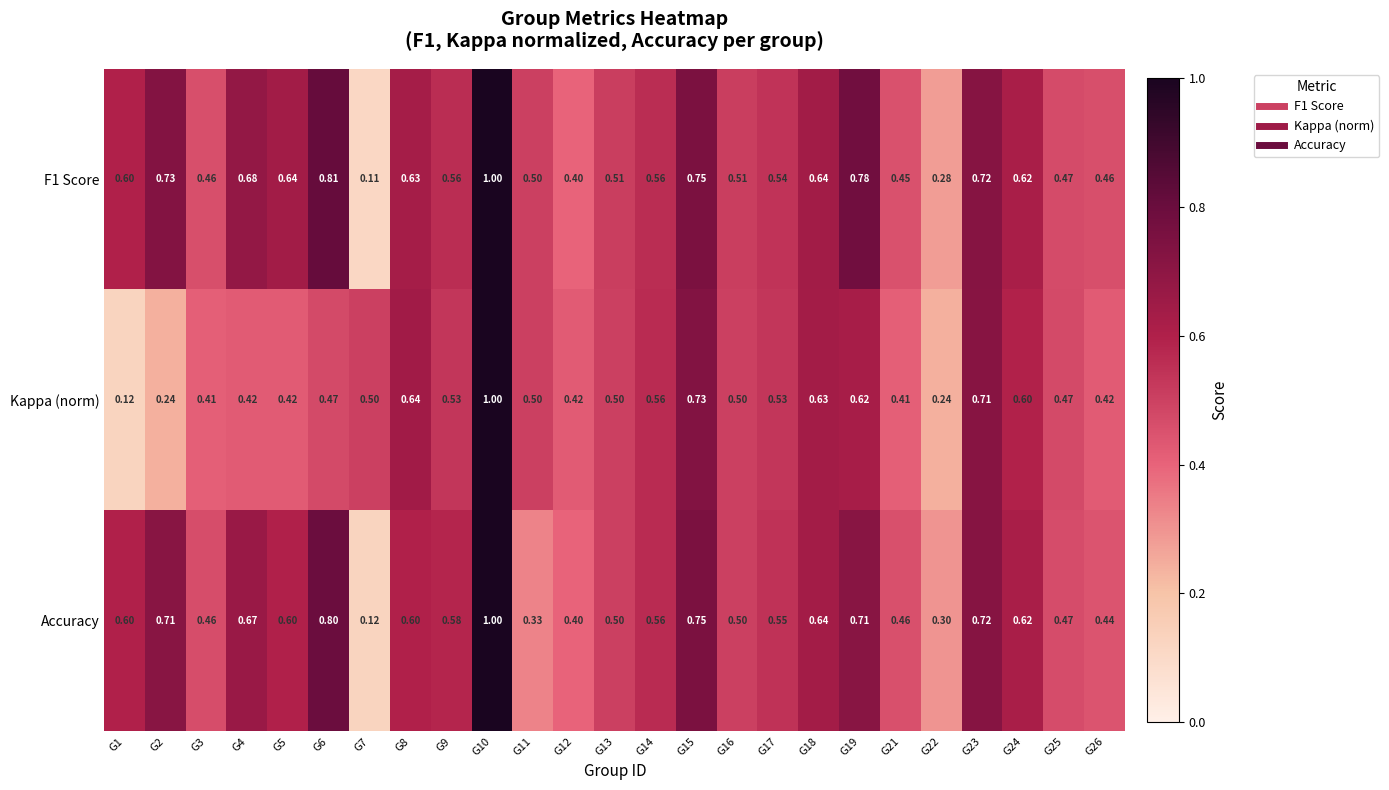

At how many categories does at least one series exceed 0?

25